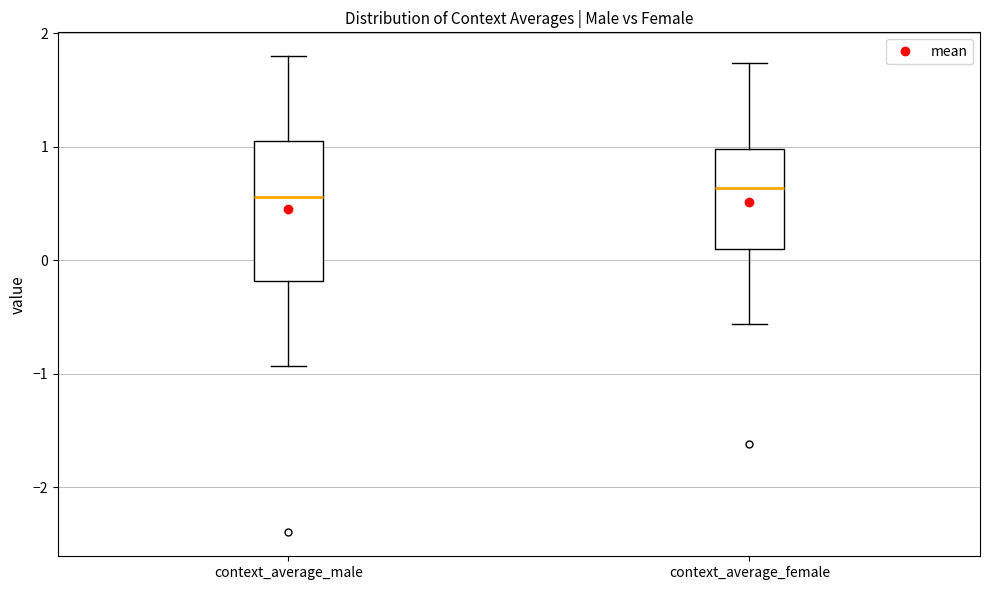

Reading left to right, read every box against the y-axis: the position of its median line, the range the box covers, and the ends of its whiskers. The values are not printed on the chart, so give them approximately, as read against the axis.

context_average_male: median 0.6, box -0.2 to 1.1, whiskers -0.9 to 1.8
context_average_female: median 0.6, box 0.1 to 1.0, whiskers -0.6 to 1.7